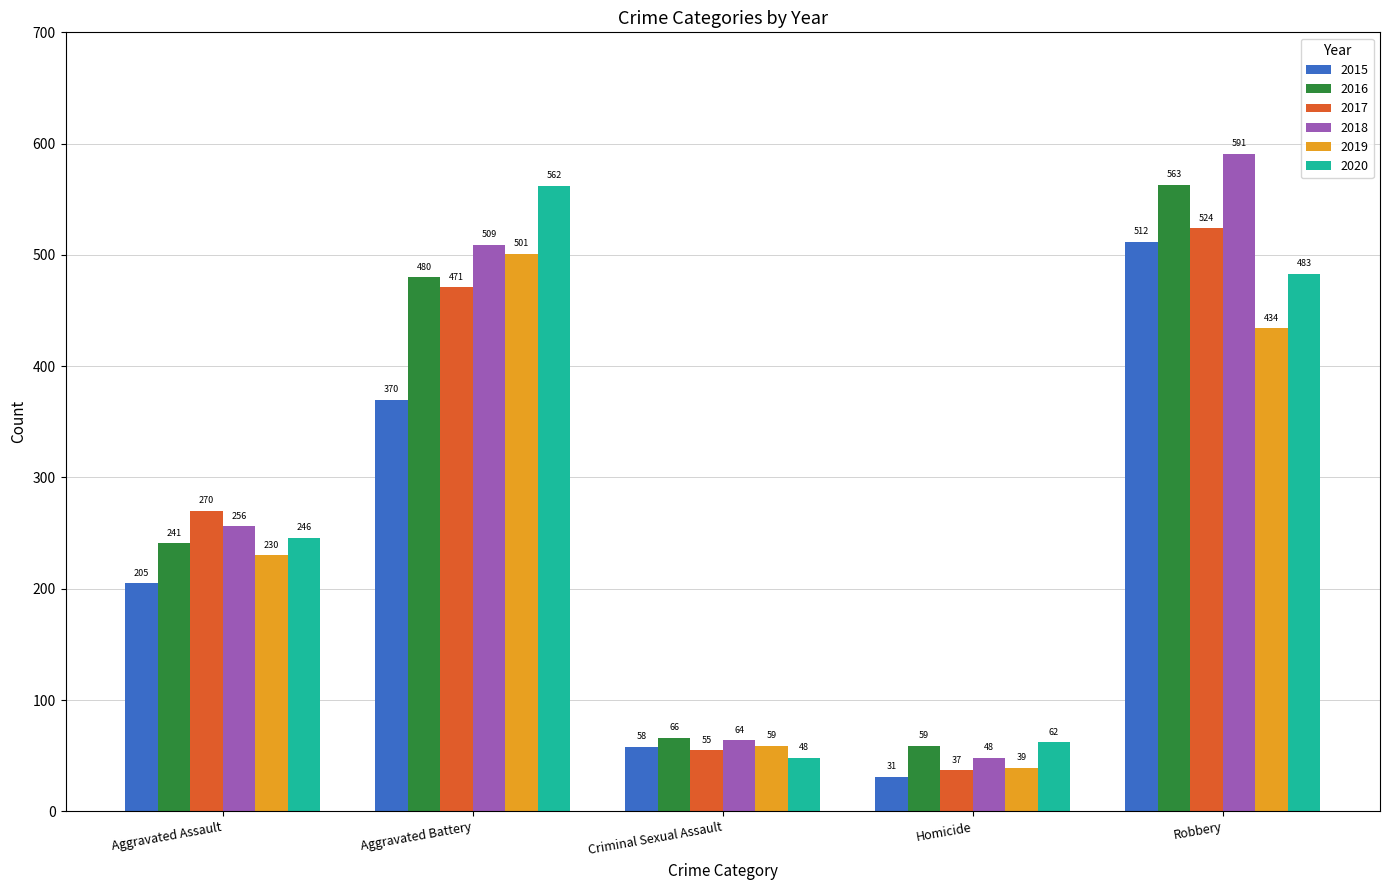

Count the number of data series in this chart.

6